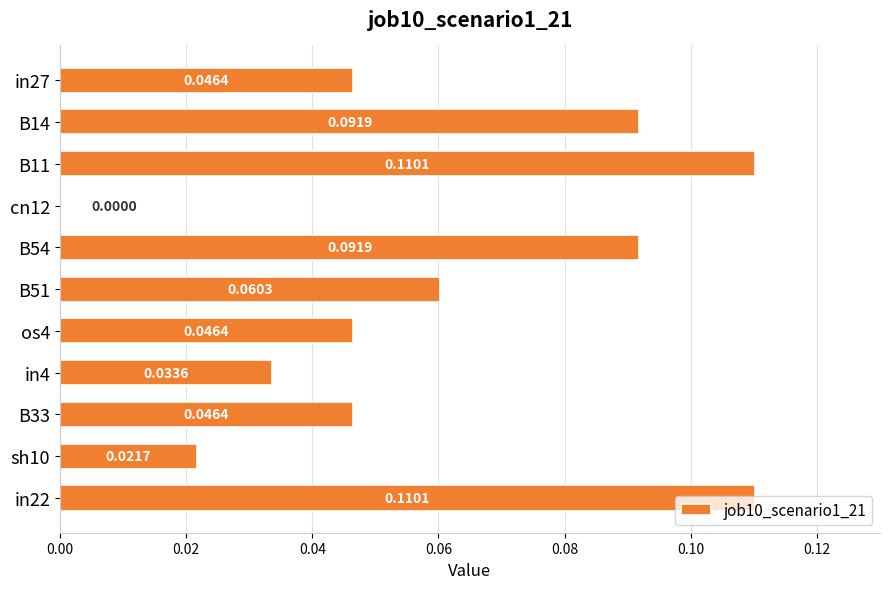

Between B33 and cn12, which is larger?

B33